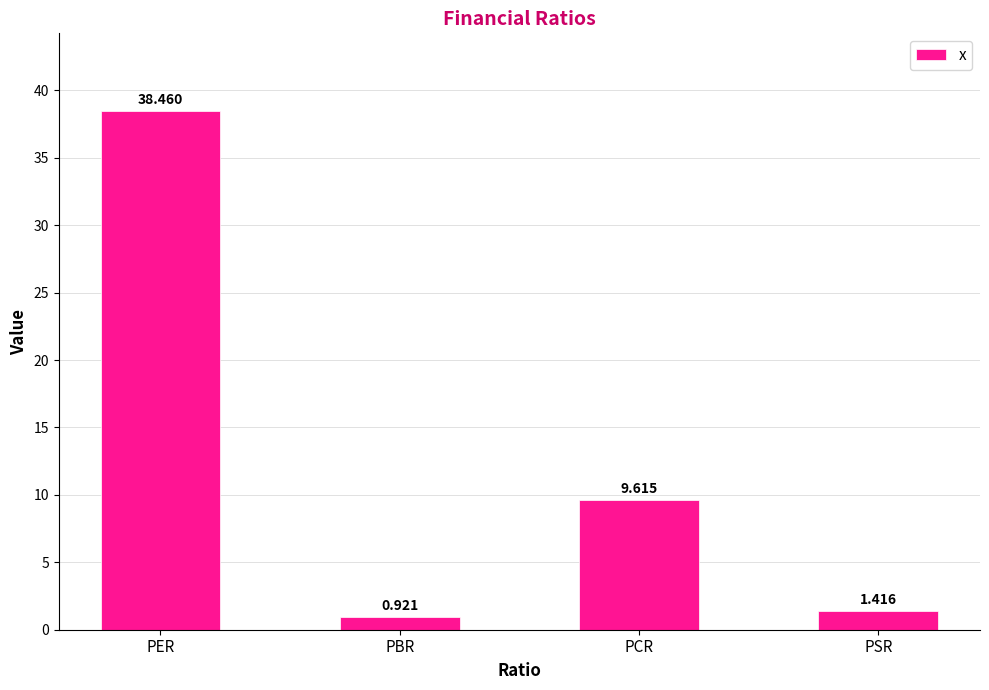

What is the maximum value shown in the chart?

38.5